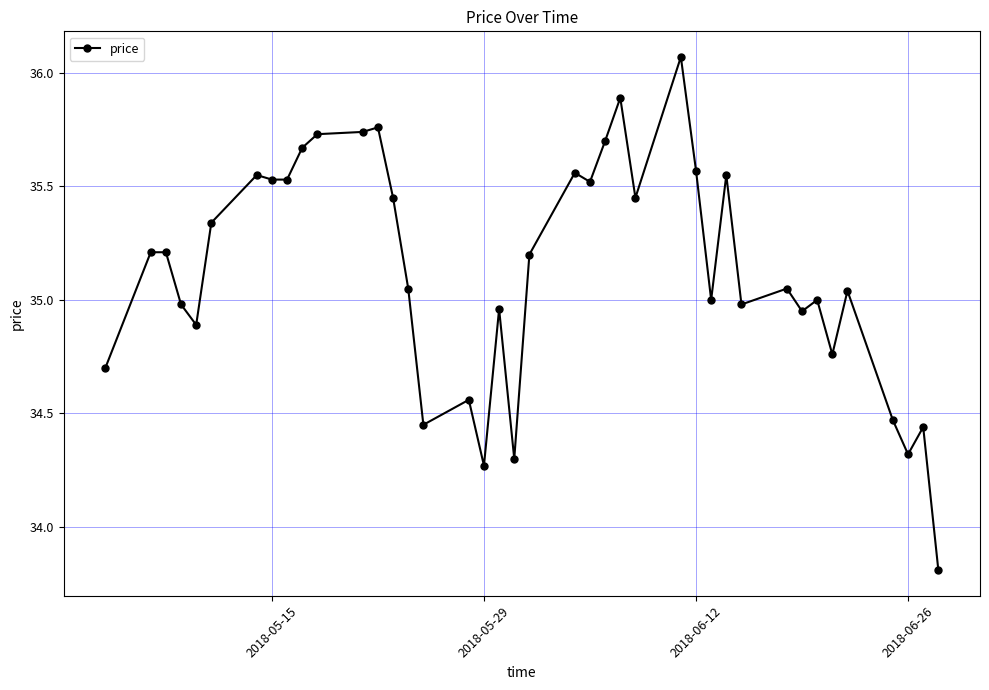

True or false: the data has more than 1 interior local peaks.

True